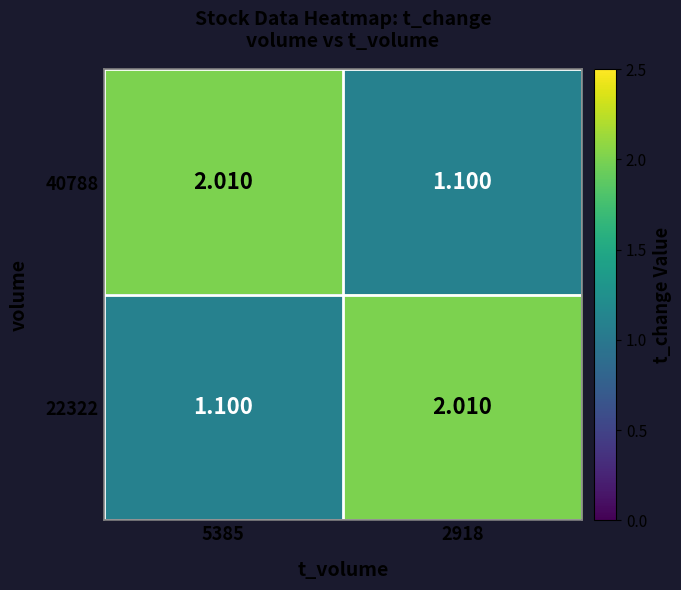

What is the spread (max minus min) of values at 5385?

0.9